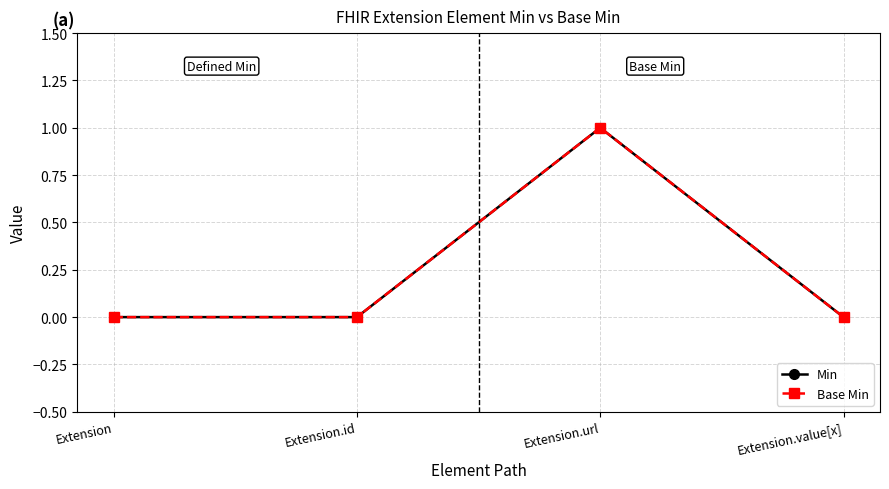

What is the label of the 3rd point from the right?

Extension.id